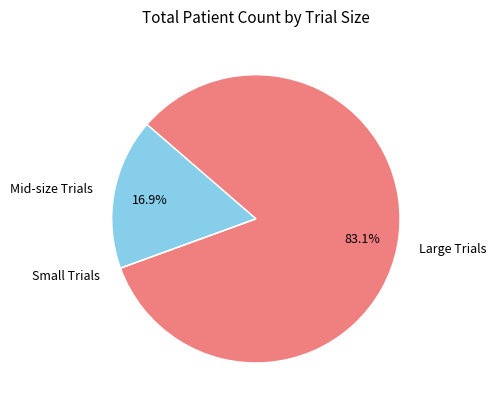

Which has a higher value, Large Trials or Mid-size Trials?

Large Trials